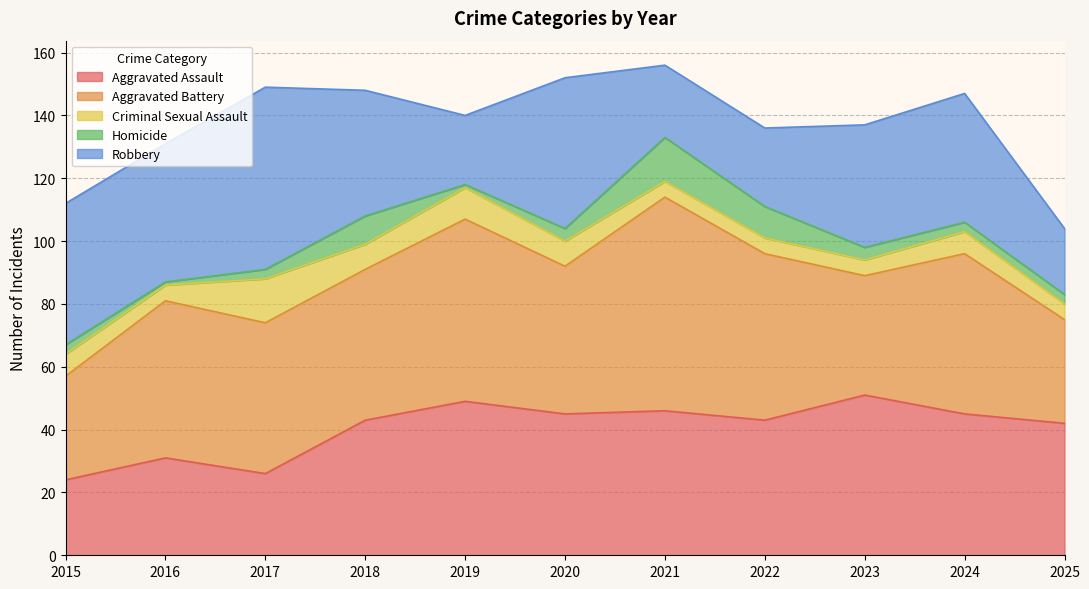

The Homicide series shows 3 at 2017. True or false?

True